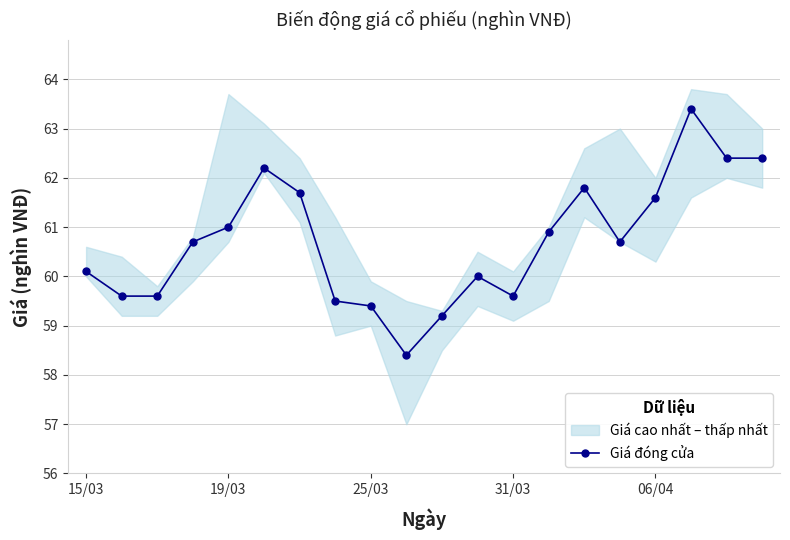

True or false: the data shows 12.8 at 17.

False